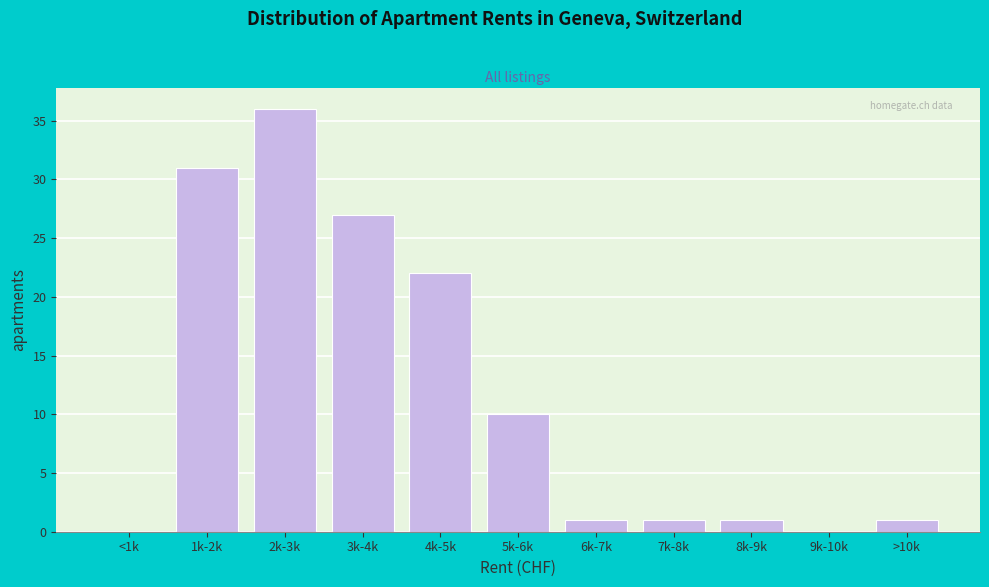

Reading left to right, list all the values displayed in this chart.

<1k=0	1k-2k=31	2k-3k=36	3k-4k=27	4k-5k=22	5k-6k=10	6k-7k=1	7k-8k=1	8k-9k=1	9k-10k=0	>10k=1